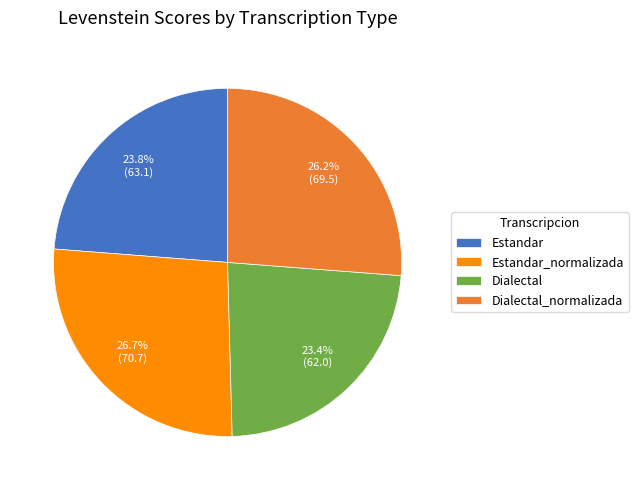

Is Estandar_normalizada the majority of the pie?

No